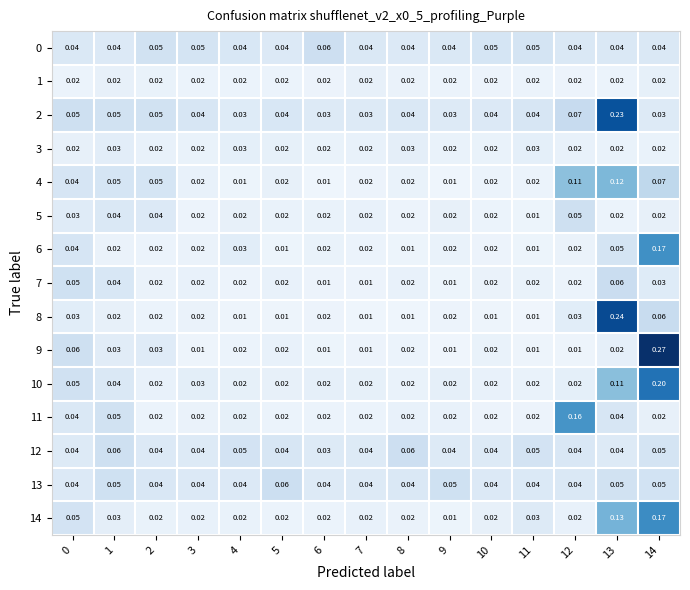

Is the value of 3 at 6 greater than the value of 8 at 8?

Yes